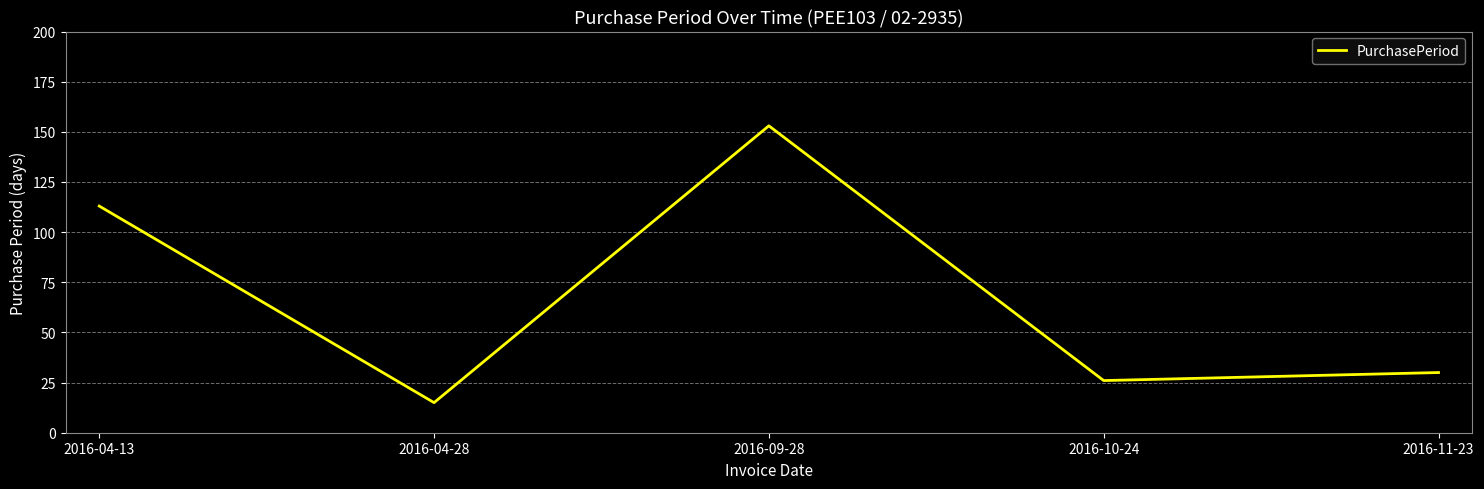

What position from the left is 2016-09-28?

3